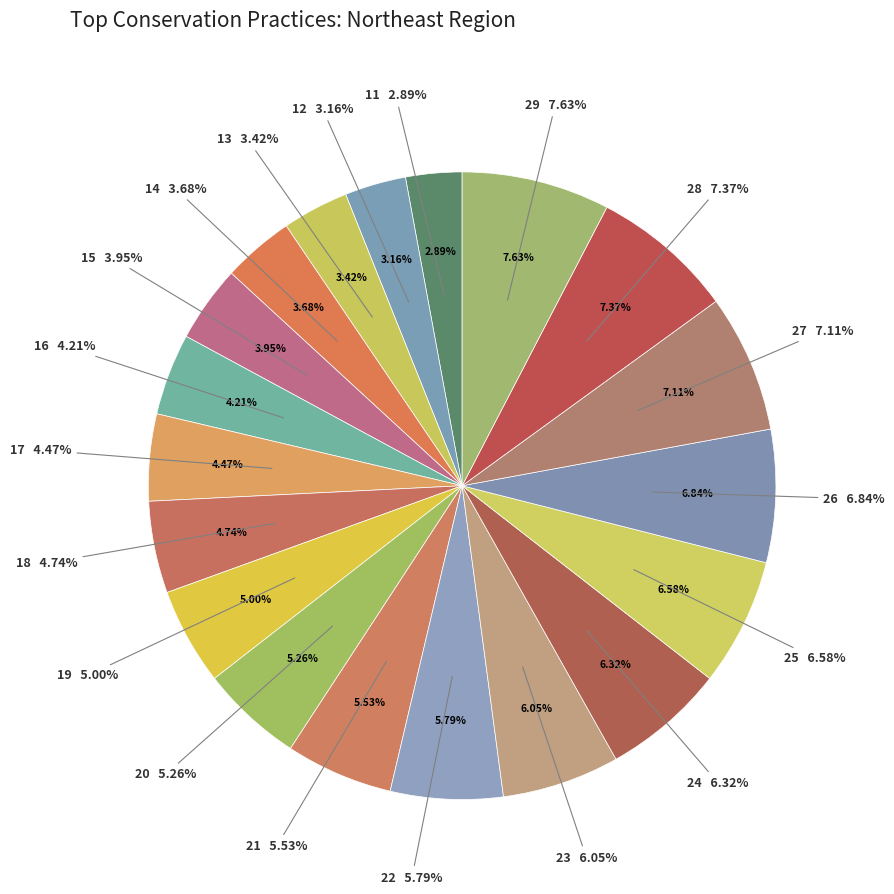

To the nearest percent, what portion does 11 represent?

3%